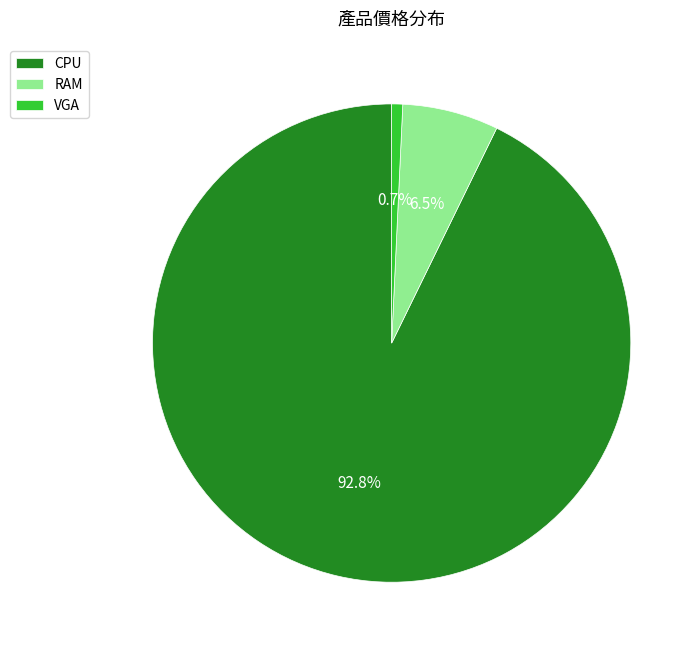

Combined, do CPU and RAM account for over 50%?

Yes